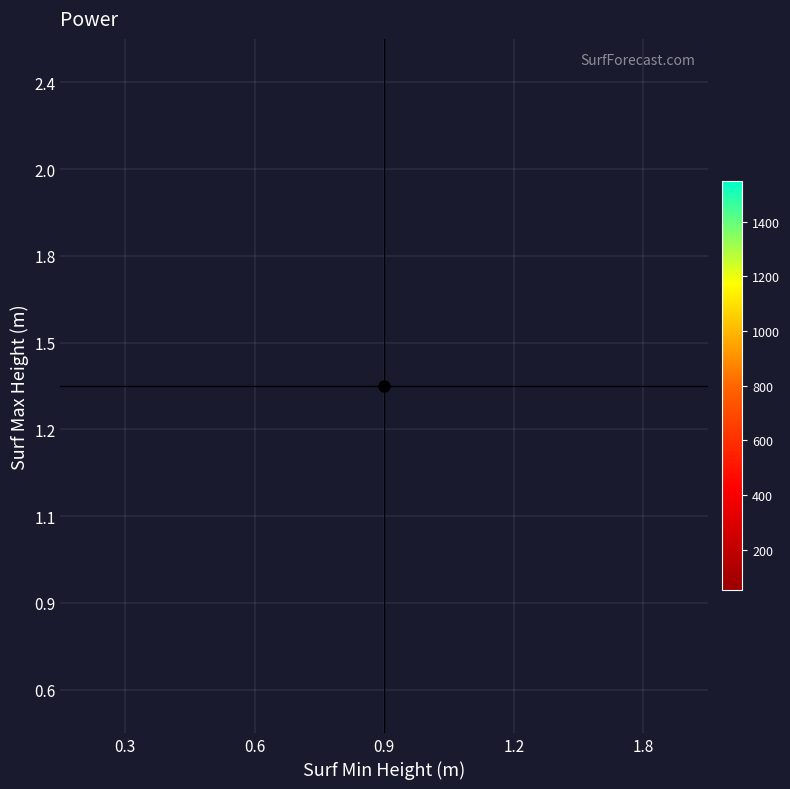

Count the number of categories in the chart.

5